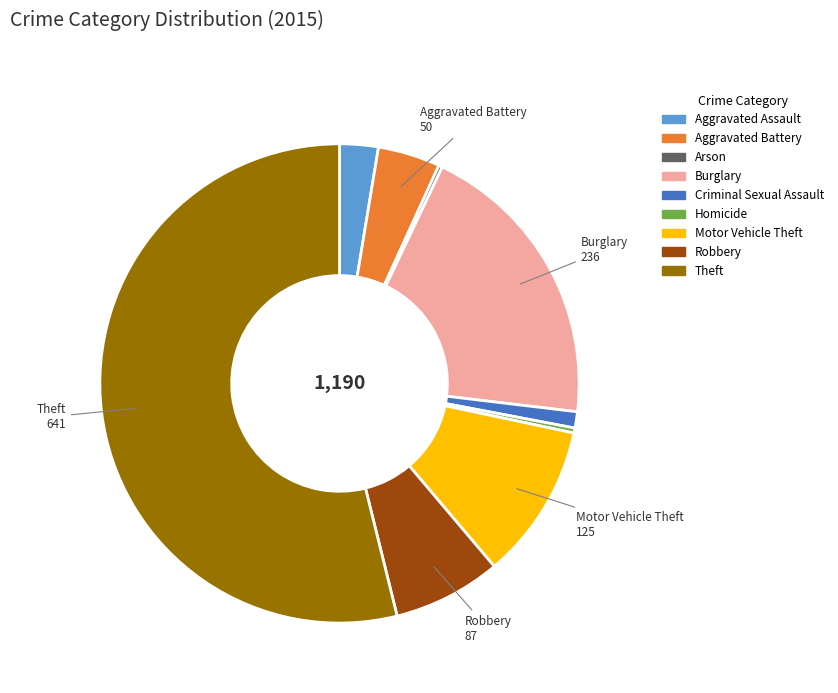

Do Homicide and Burglary together represent more than half of the pie?

No